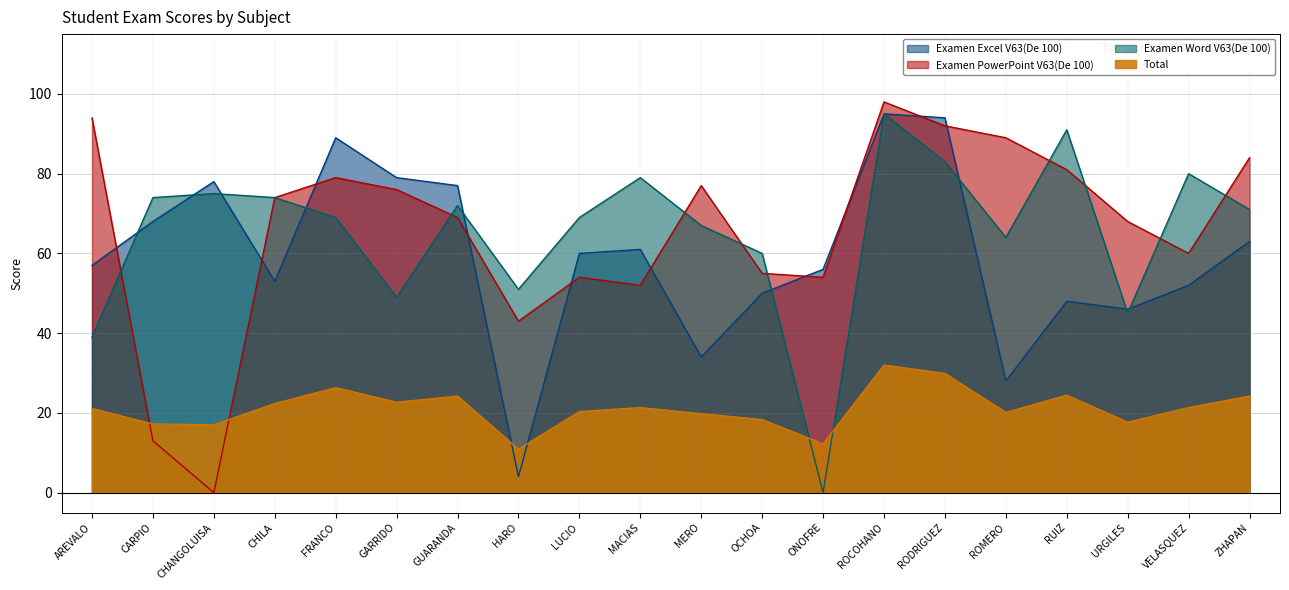

True or false: Examen PowerPoint V63(De 100) has more than 0 interior local peaks.

True